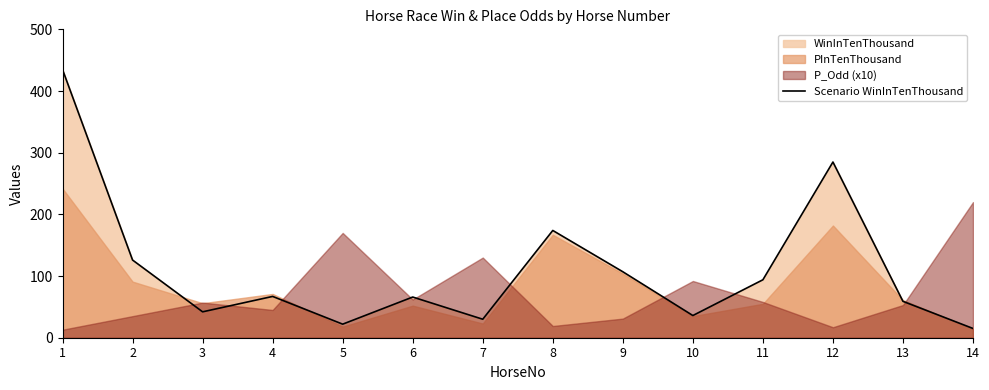

List the labels in order of value, largest first.

1, 12, 8, 2, 9, 11, 4, 6, 13, 3, 10, 7, 5, 14